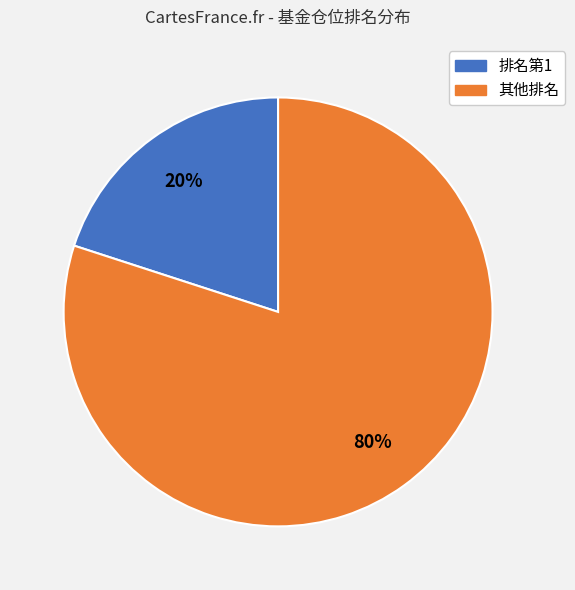

To the nearest percent, what is the average slice percentage?

50%